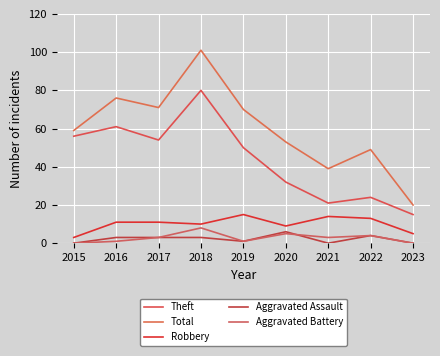

True or false: Aggravated Battery and Robbery intersect in this chart.

False